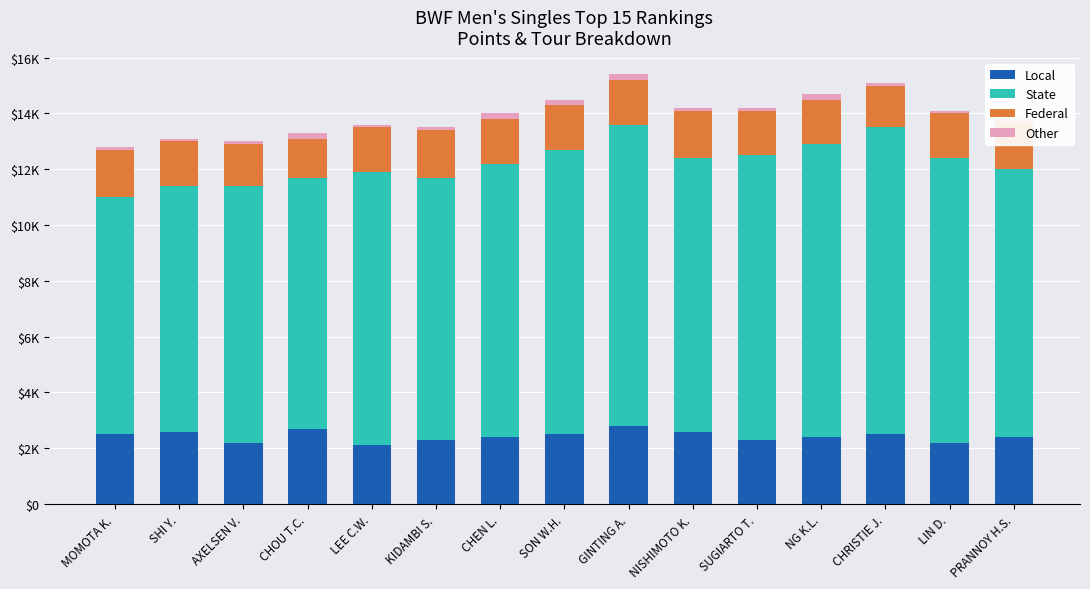

How many data points in Local are less than 2400?

5